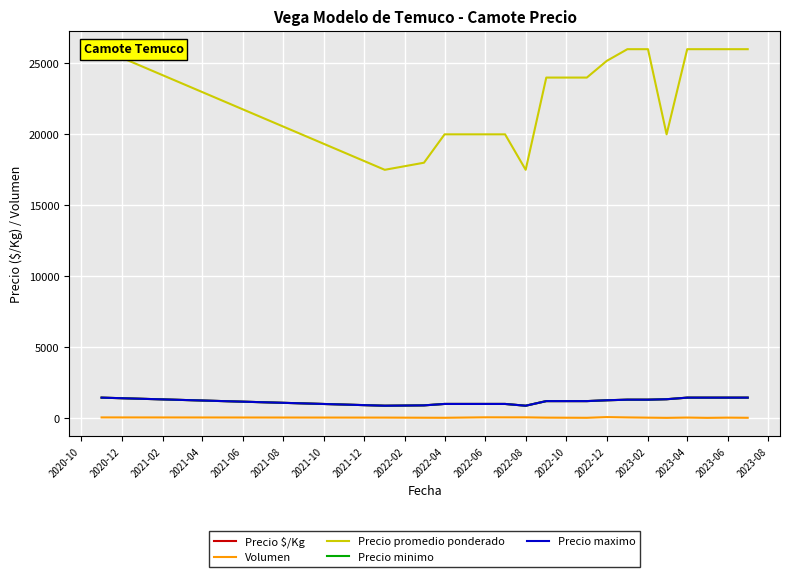

True or false: Precio minimo and Precio maximo intersect in this chart.

False